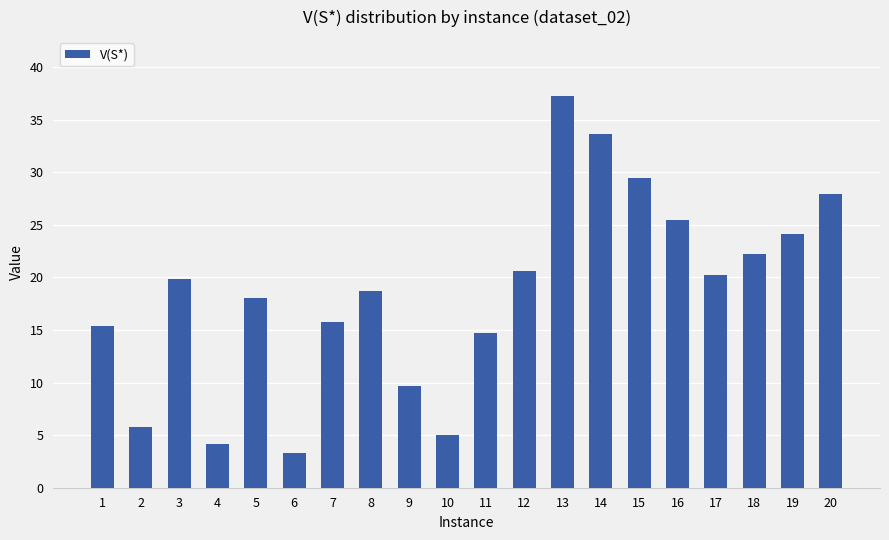

Is it true that the value at 13 is 37.3?

True